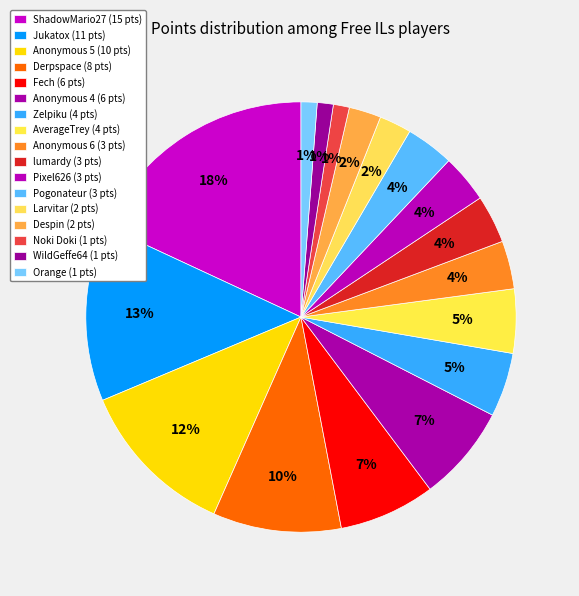

Which category has the smallest portion of the pie?

Noki Doki